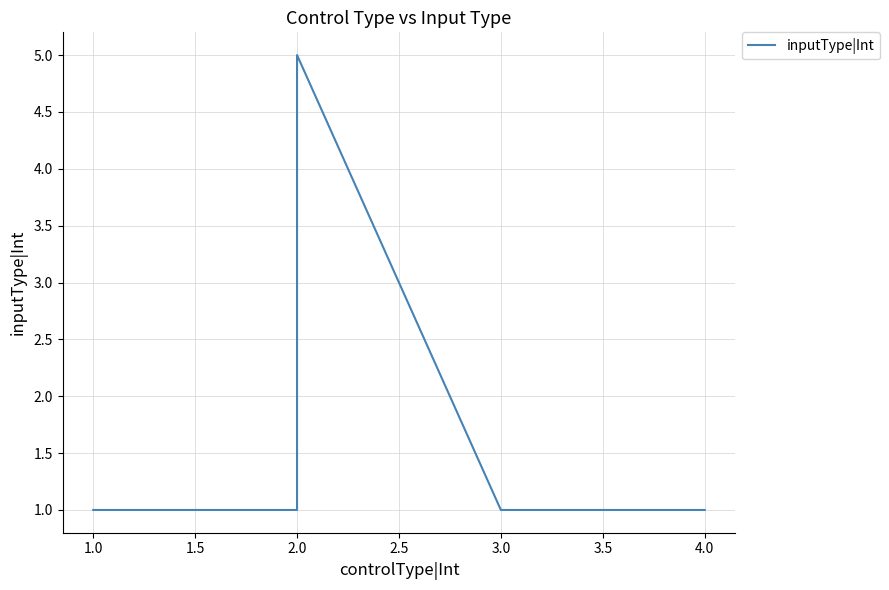

How many values are between 1 and 2?

4